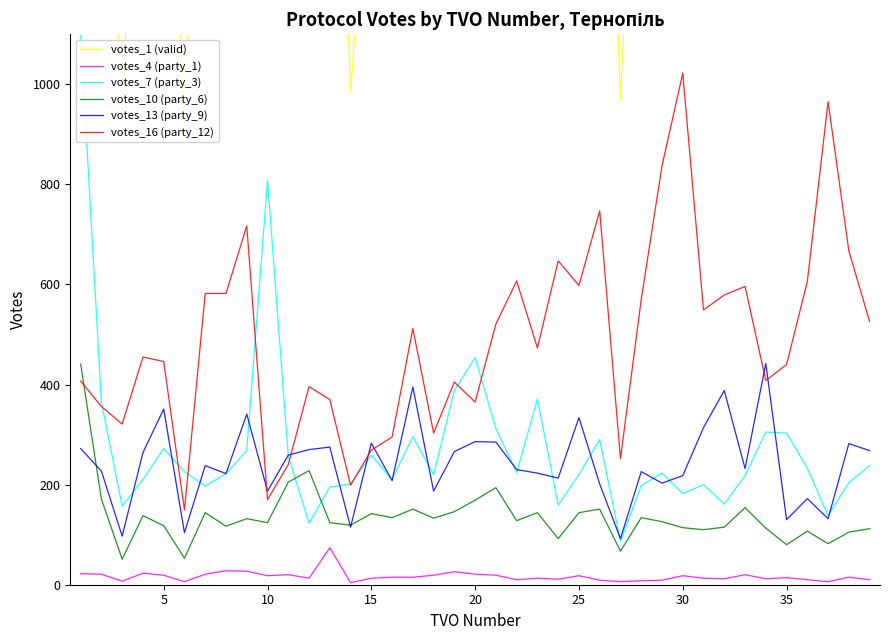

True or false: votes_4 (party_1) and votes_13 (party_9) intersect in this chart.

False